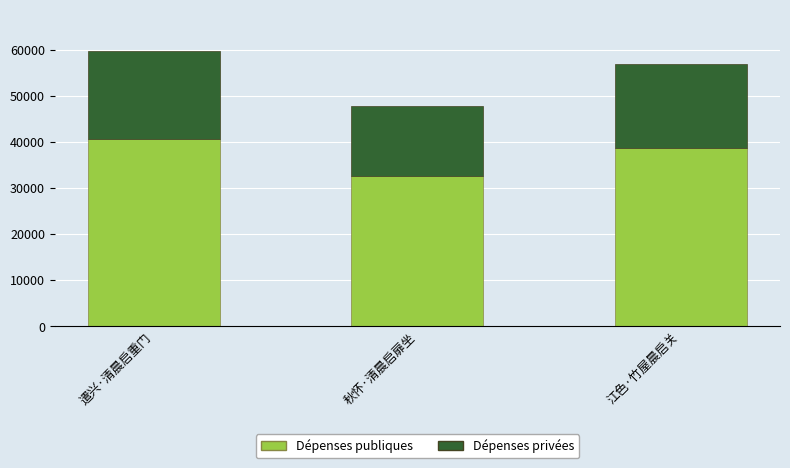

What is the sum of the Dépenses publiques values at 秋怀·清晨启扉坐 and 遣兴·清晨启重门?

73092